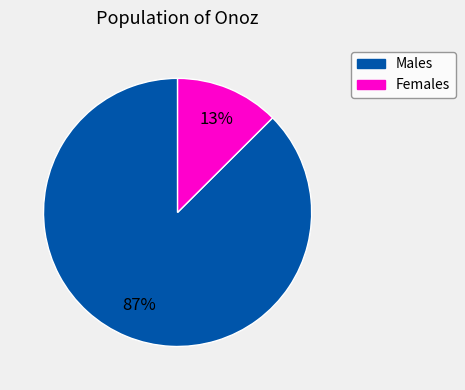

How many segments does this pie chart have?

2